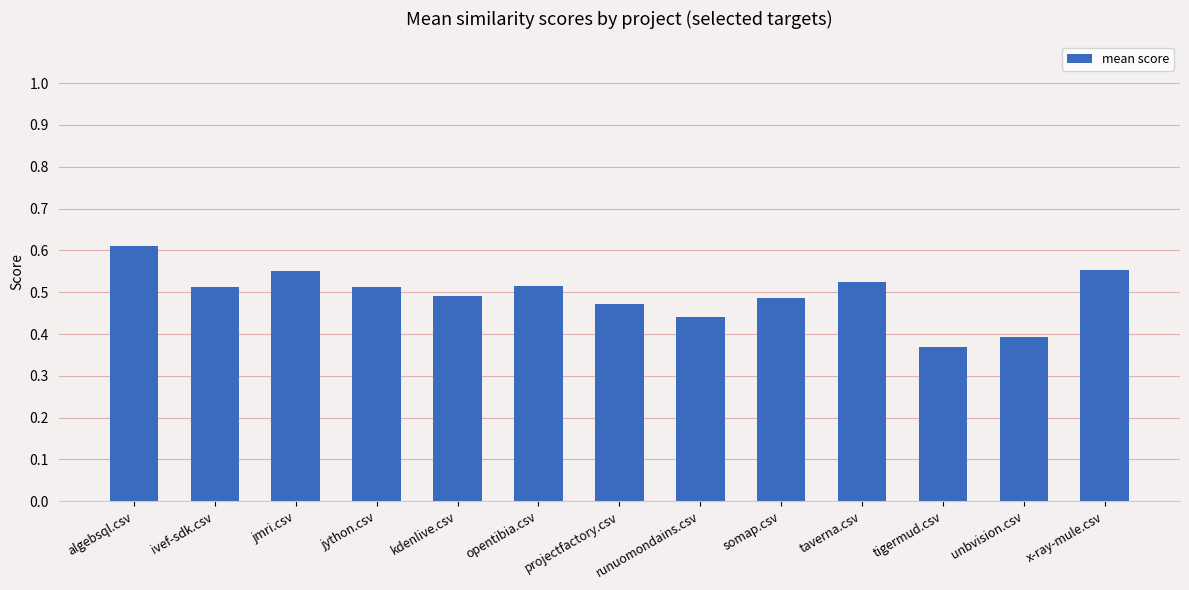

At which category does the chart reach its minimum across all series?

tigermud.csv